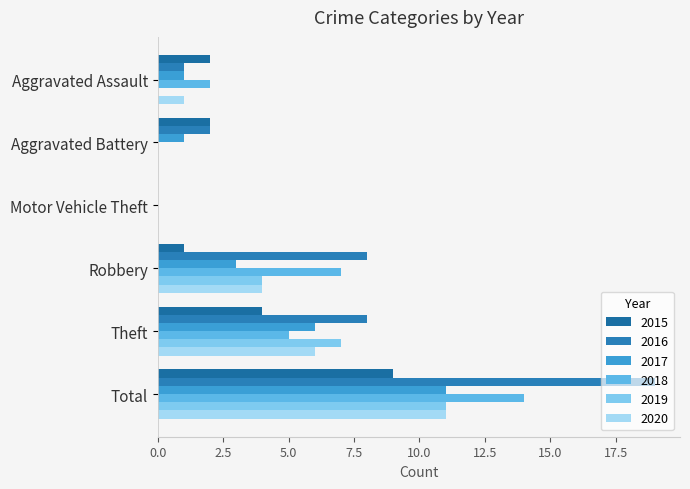

What is the difference between the 2019 values at Aggravated Battery and Total?

11